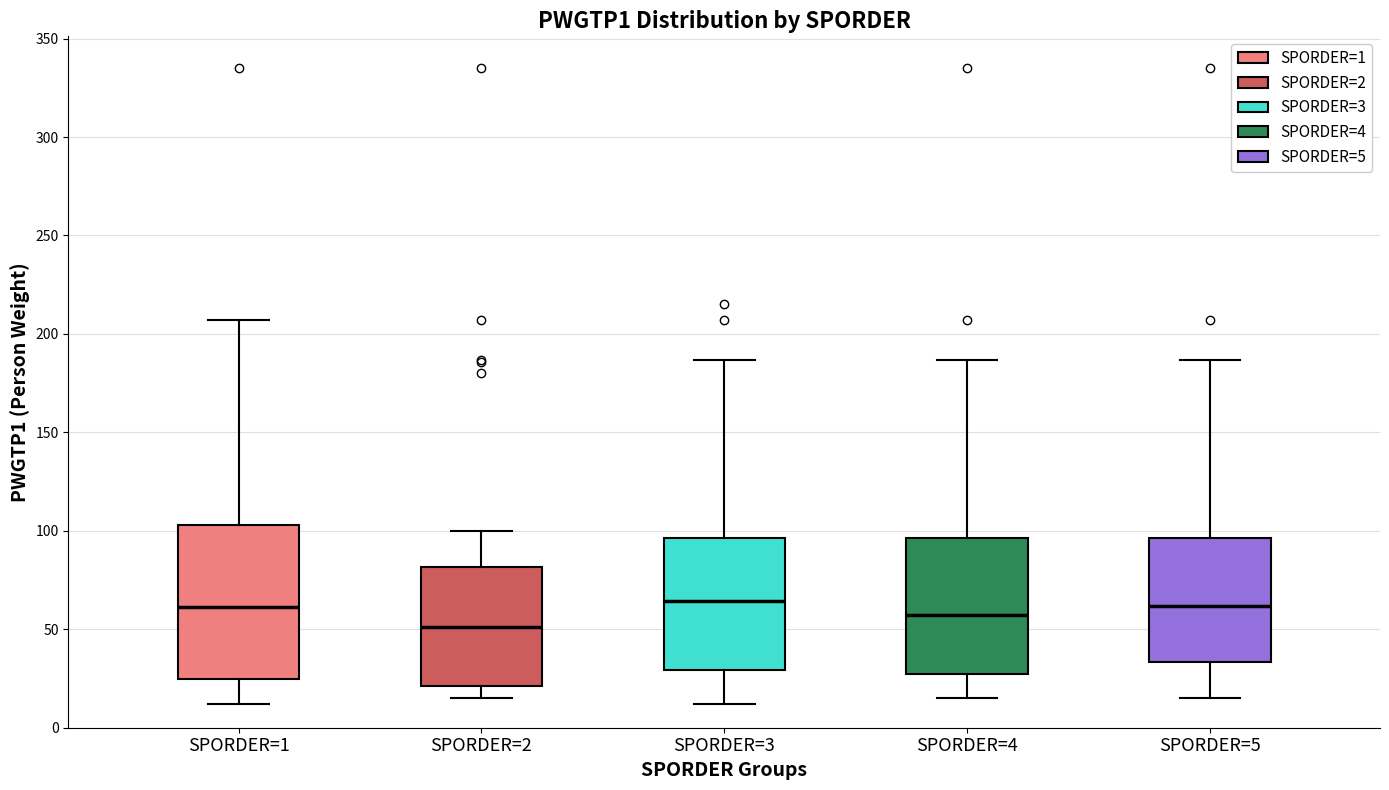

Reading left to right, read every box against the y-axis: the position of its median line, the range the box covers, and the ends of its whiskers. The values are not printed on the chart, so give them approximately, as read against the axis.

SPORDER=1: median 60, box 25 to 105, whiskers 10 to 205
SPORDER=2: median 50, box 20 to 80, whiskers 15 to 100
SPORDER=3: median 65, box 30 to 95, whiskers 10 to 185
SPORDER=4: median 60, box 30 to 95, whiskers 15 to 185
SPORDER=5: median 60, box 35 to 95, whiskers 15 to 185